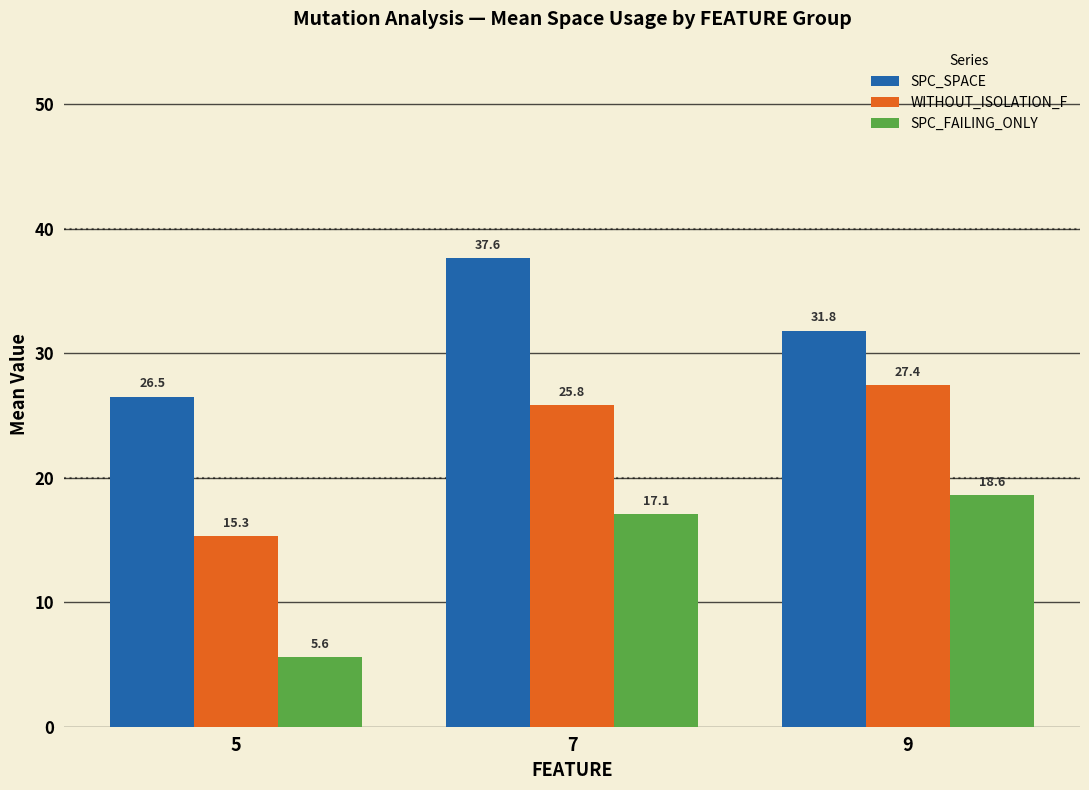

Does the chart contain any negative values?

No